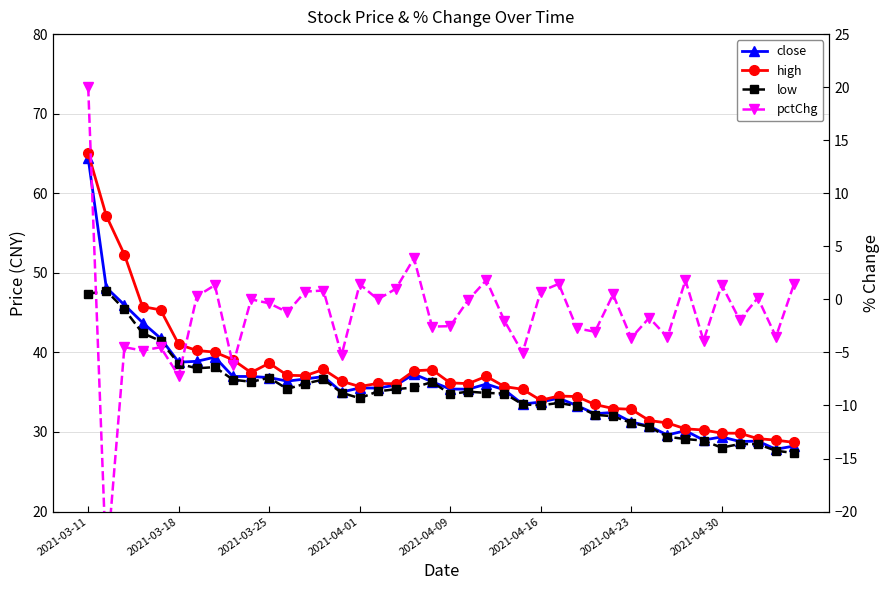

What are all the series names shown in the legend?

close, high, low, pctChg